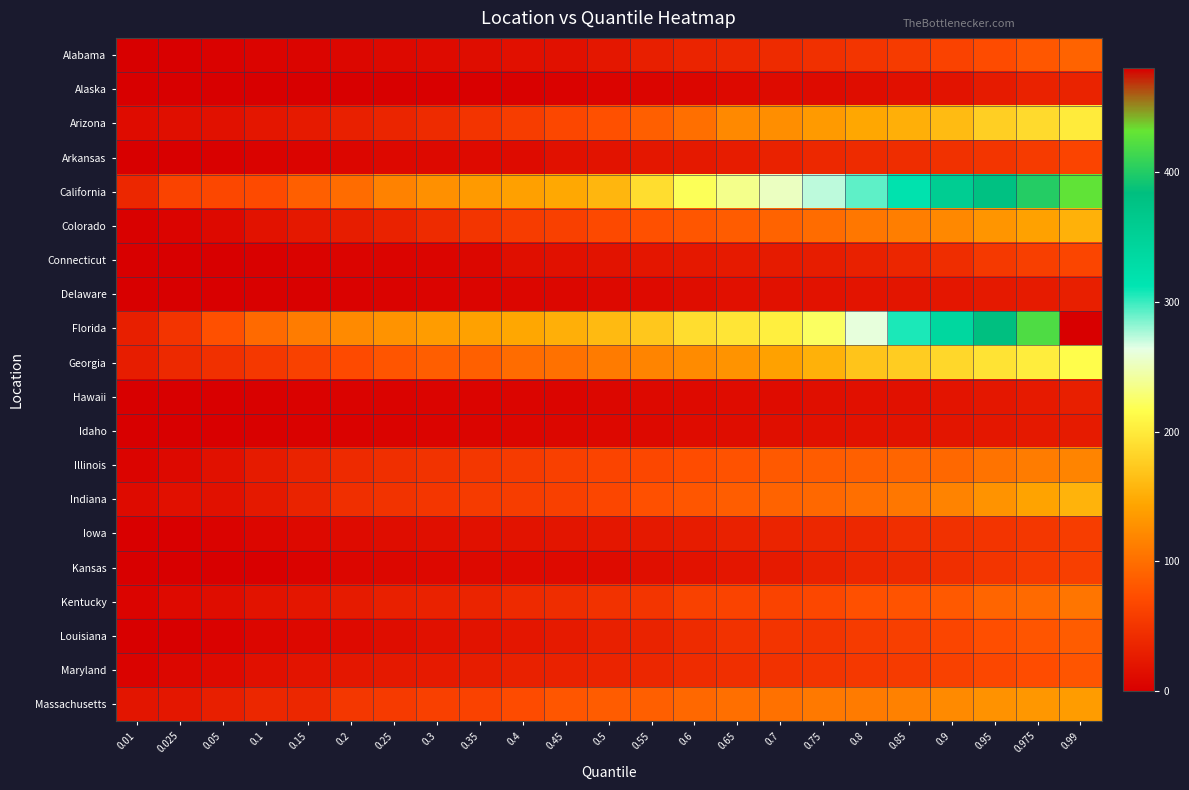

Rank the series by their maximum value, from highest to lowest.

Florida, California, Georgia, Arizona, Indiana, Colorado, Massachusetts, Illinois, Kentucky, Alabama, Louisiana, Maryland, Connecticut, Arkansas, Kansas, Iowa, Alaska, Delaware, Hawaii, Idaho